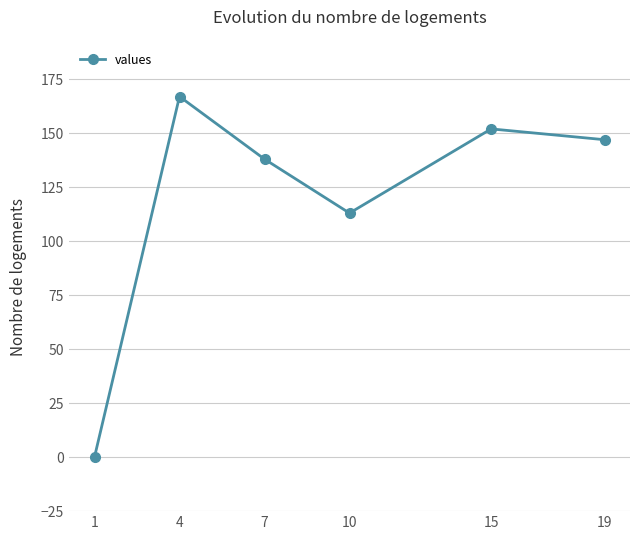

At which label does the data first exceed 147?

4